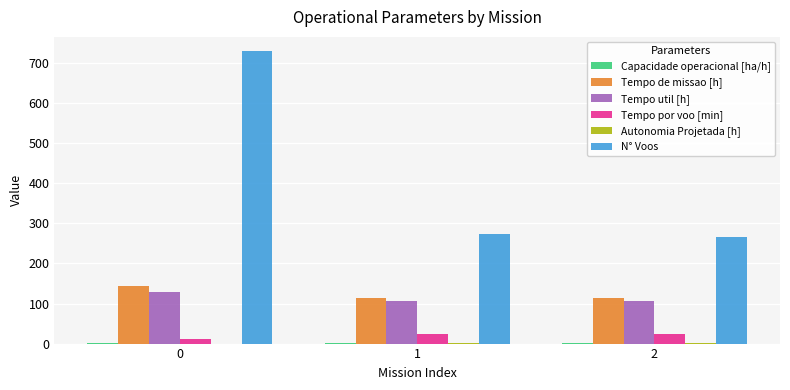

What is the sum of all N° Voos values?

1270.0